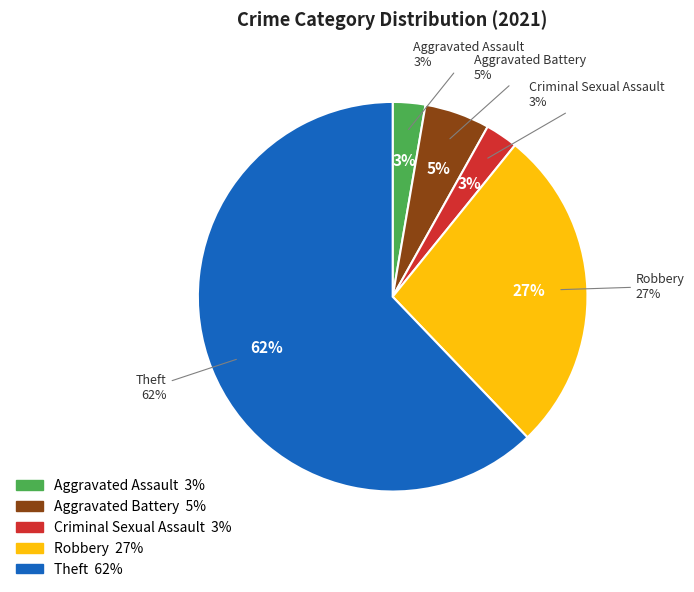

To the nearest percent, what percentage of the pie is Aggravated Battery?

5%